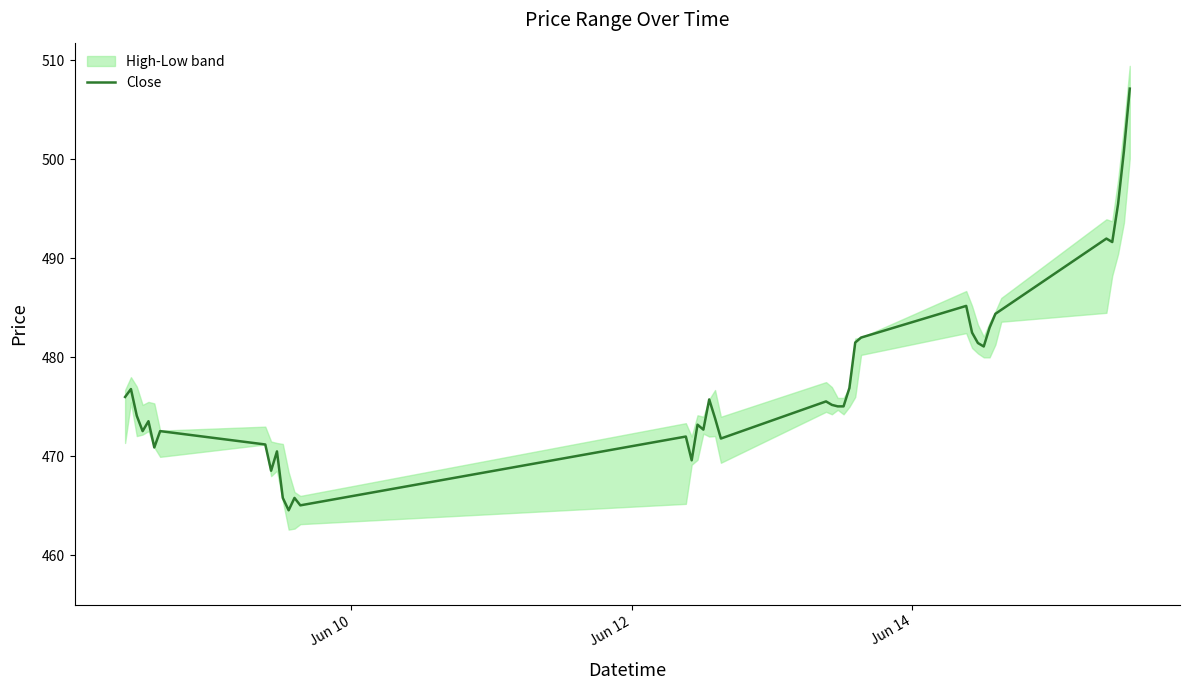

What is the maximum value for Close?

507.1